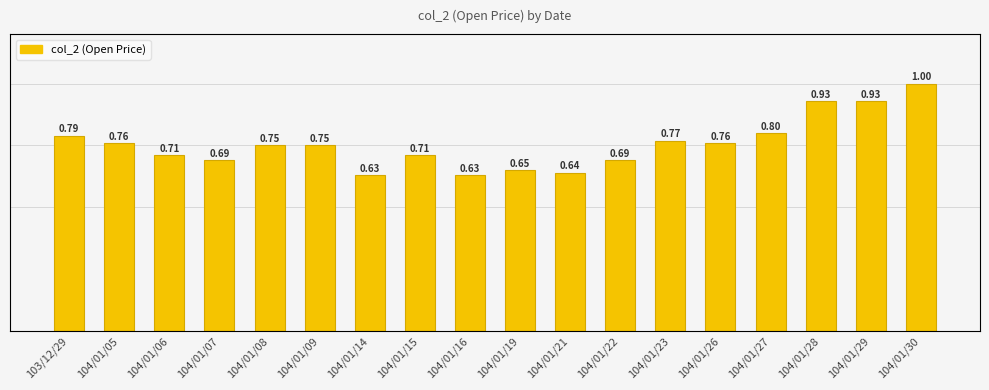

The value at 104/01/21 is 0.6. True or false?

True